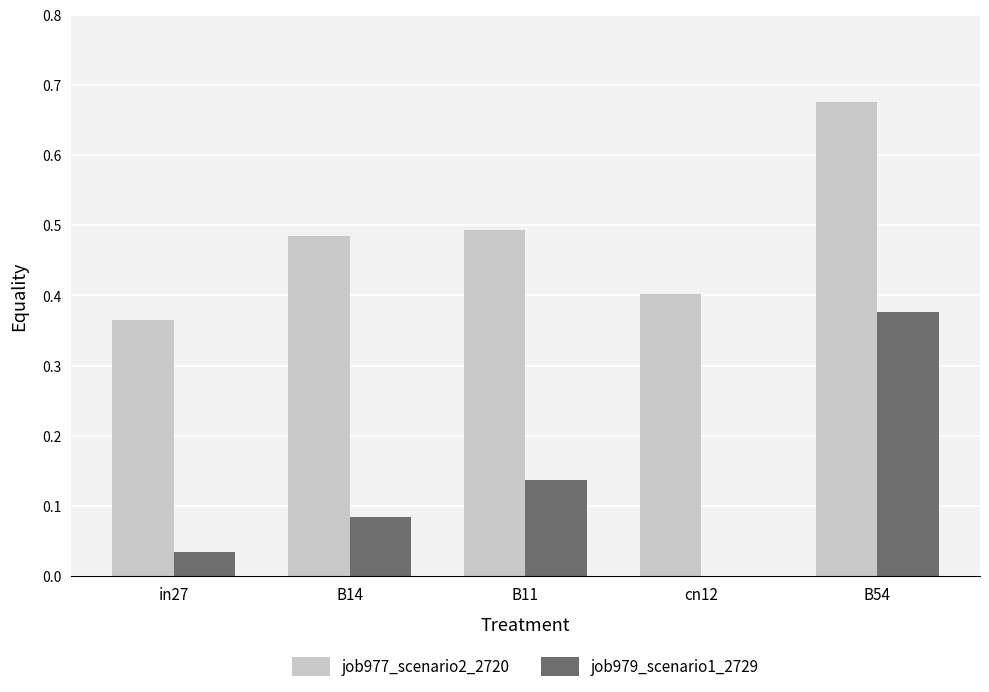

What is the sum of all job979_scenario1_2729 values?

0.6